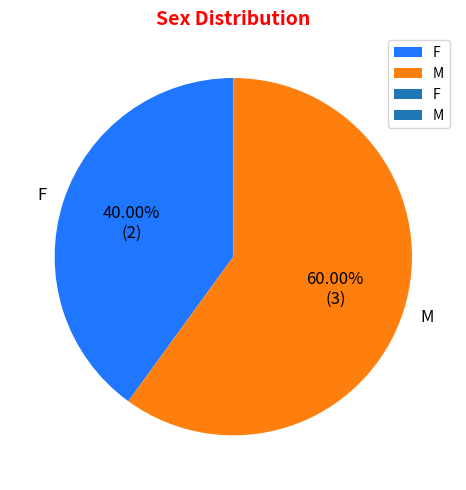

Between F and M, which is larger?

M